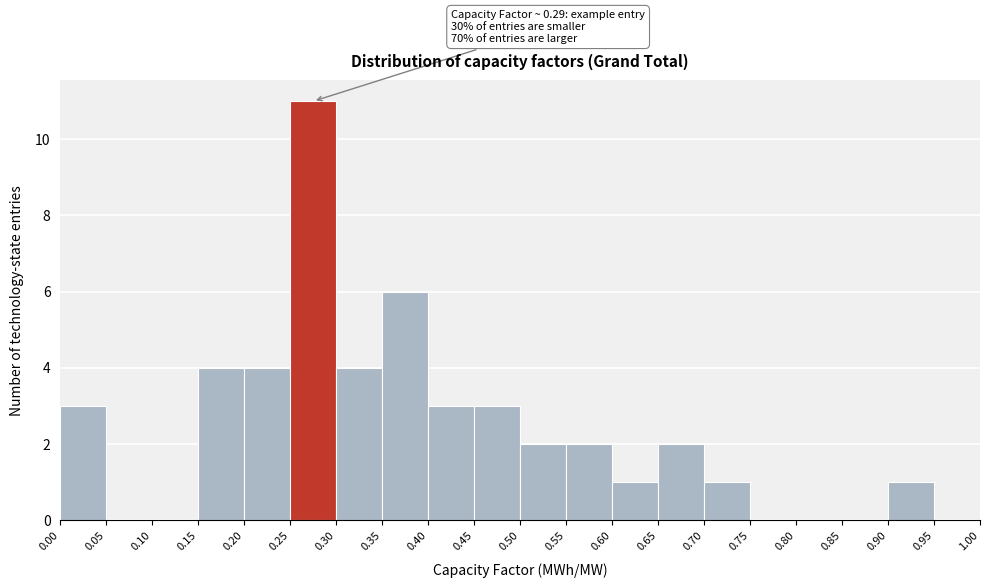

Over which range of the x-axis is the bar tallest?

0.25 to 0.30